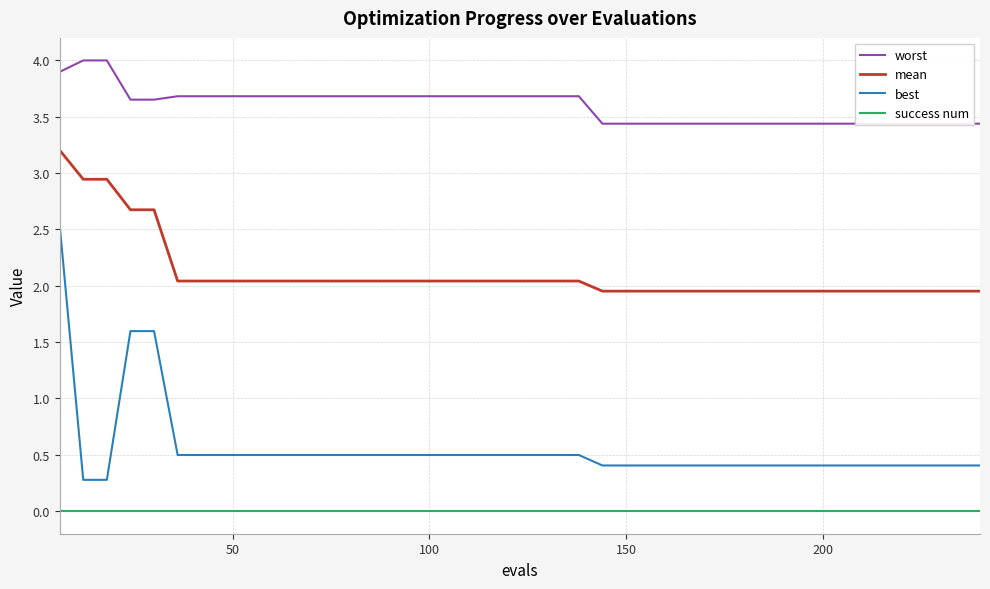

How many lines are shown in the chart?

4